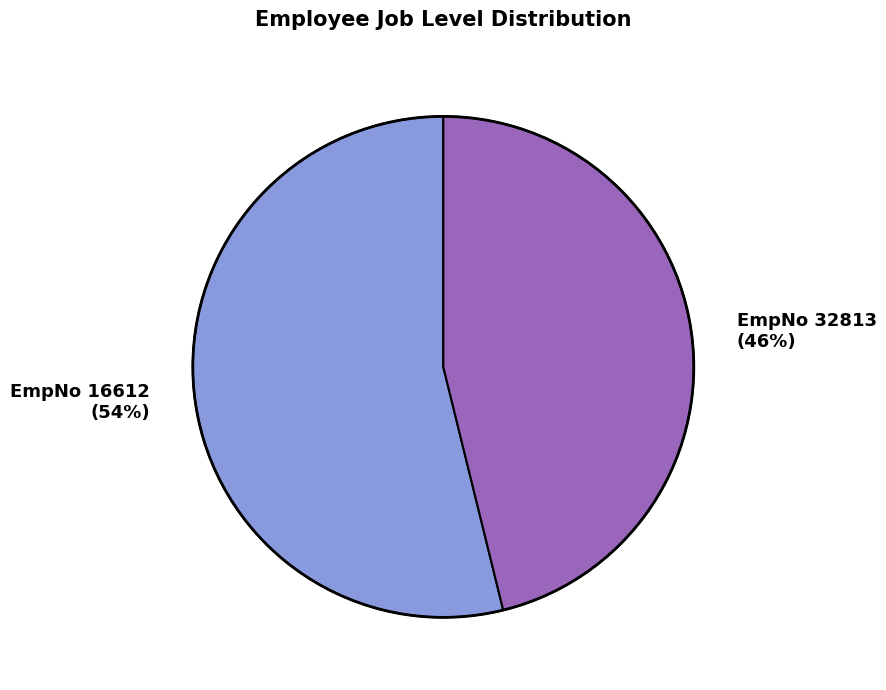

Combined, do EmpNo 32813 (46%) and EmpNo 16612 (54%) account for over 50%?

Yes